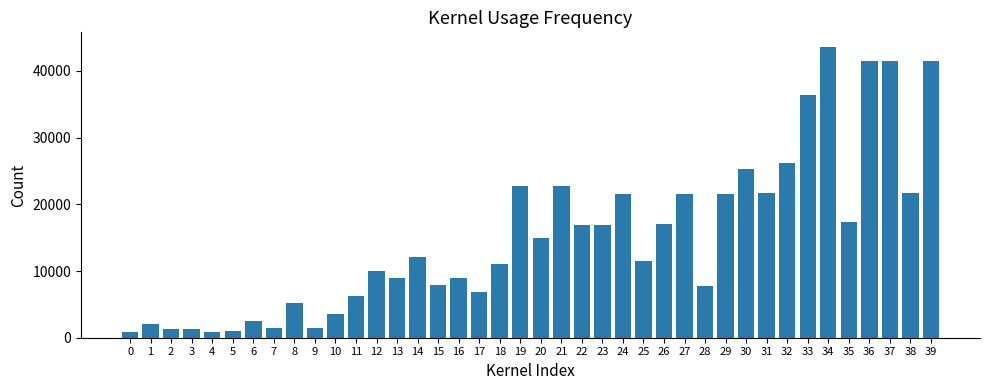

Which has a higher value, 33 or 5?

33